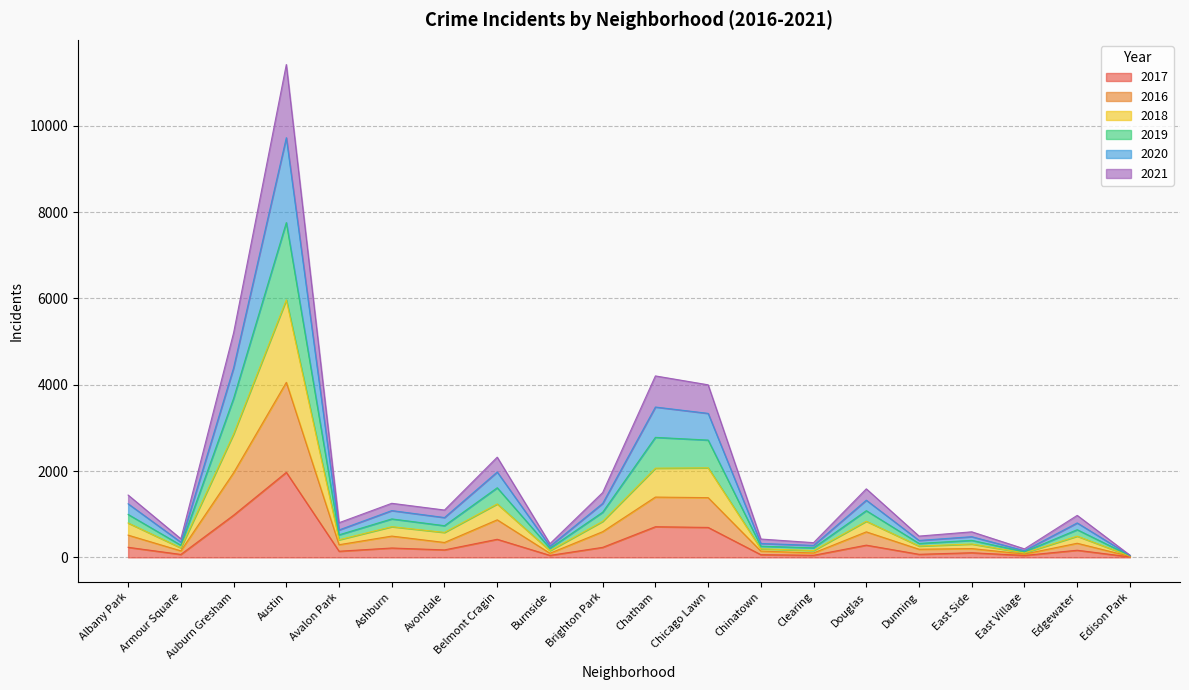

Does the chart display data point markers on the line(s)?

No